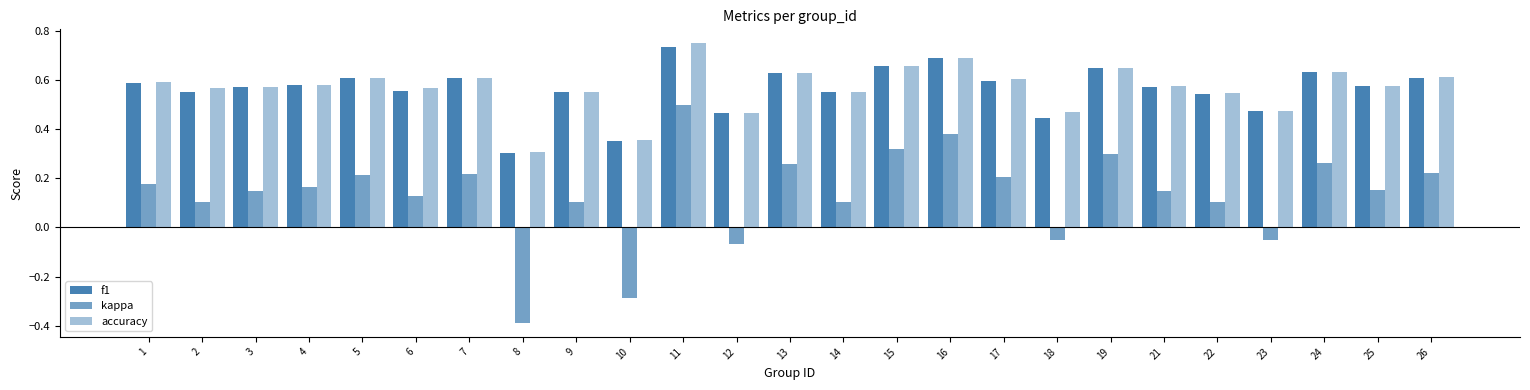

At which category is the sum across all series the highest?

11